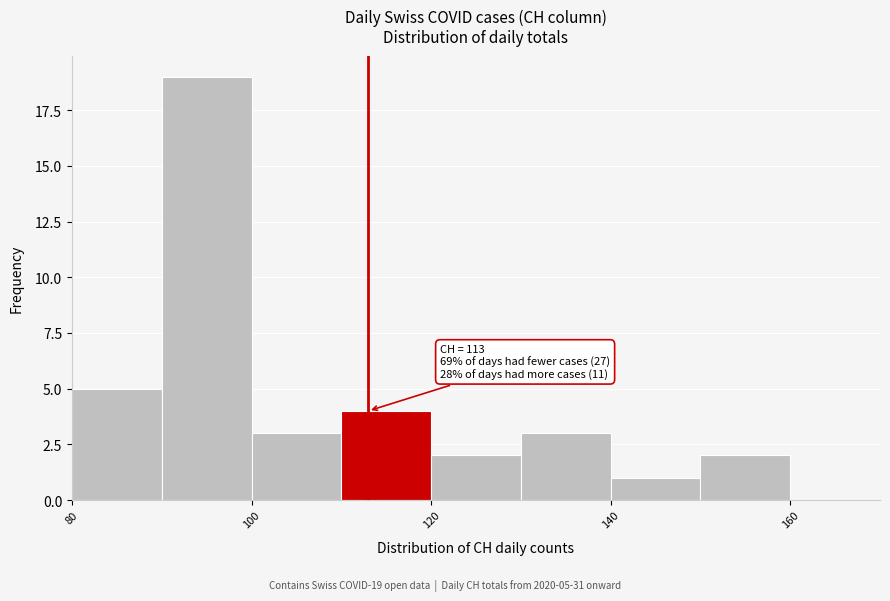

Which range on the x-axis has the tallest bar?

90 to 100